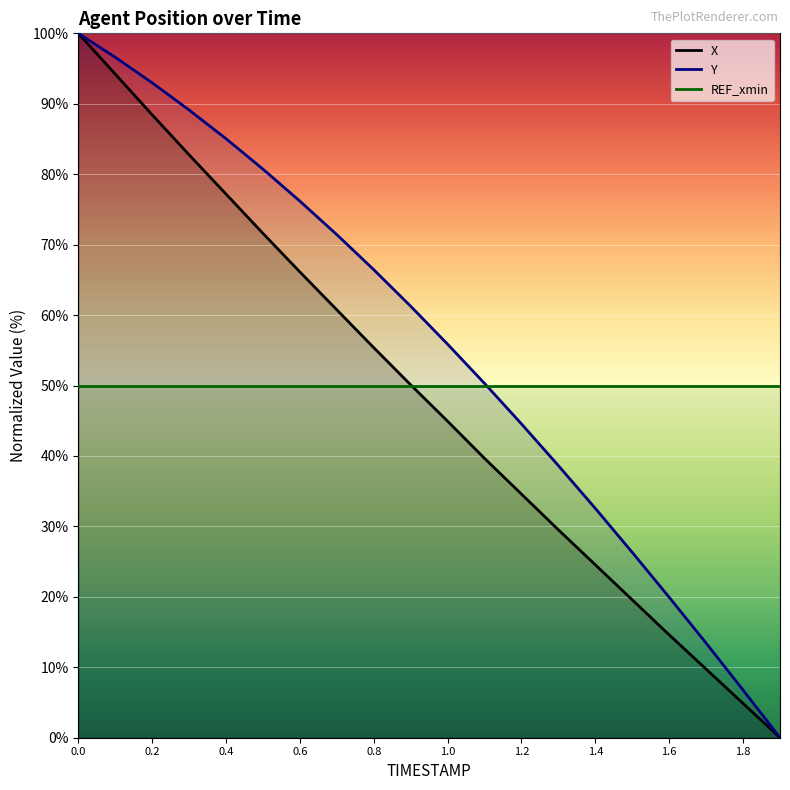

How many distinct data groups are displayed?

3